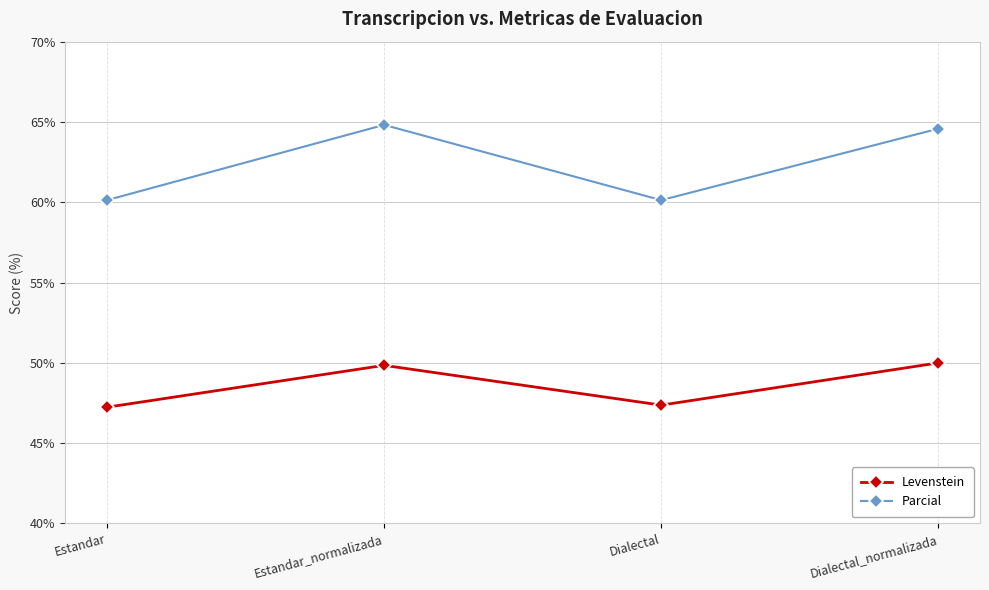

What is the smallest value displayed?

47.2